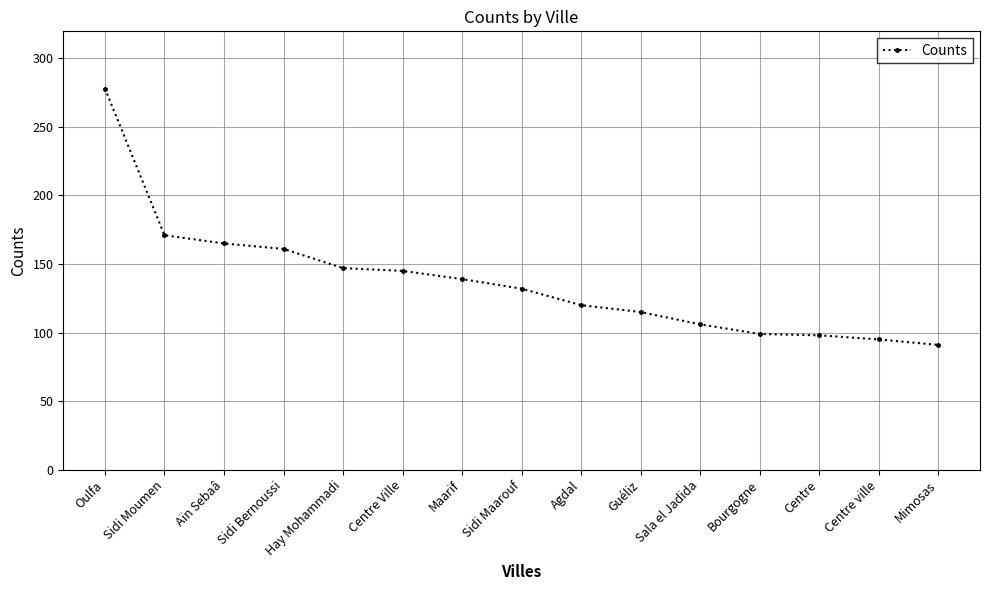

What is the sum of the values at Centre ville and Sidi Maarouf?

227